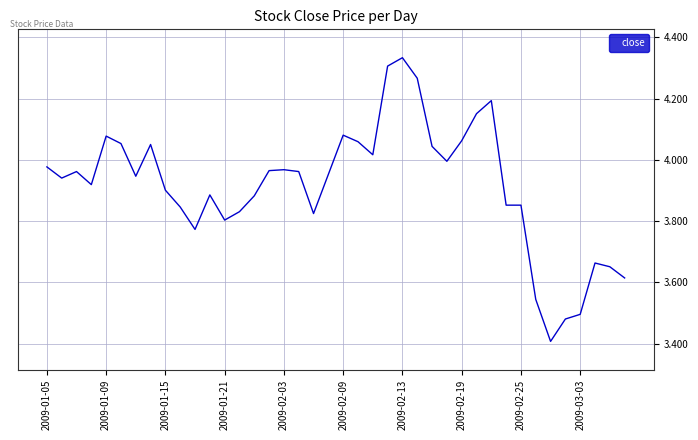

What is the minimum value shown in the chart?

3.4